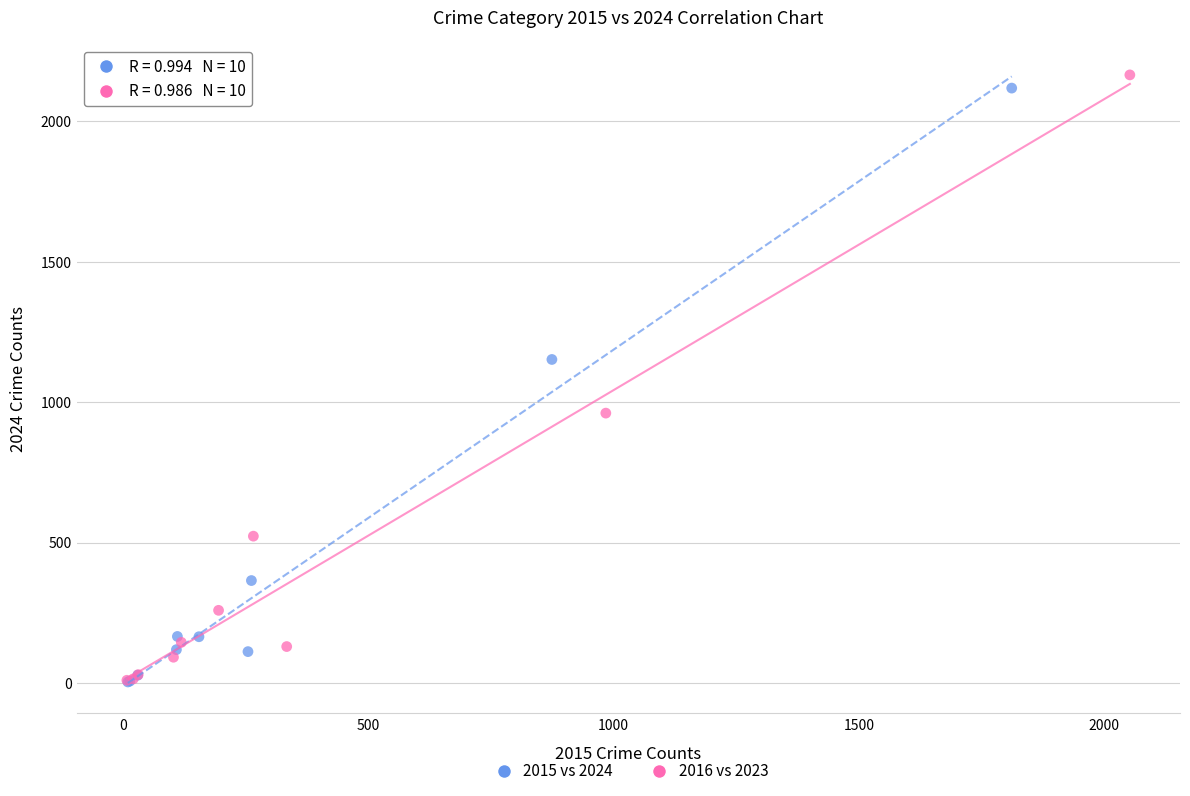

Which series has the widest spread of Y values?

2016 vs 2023